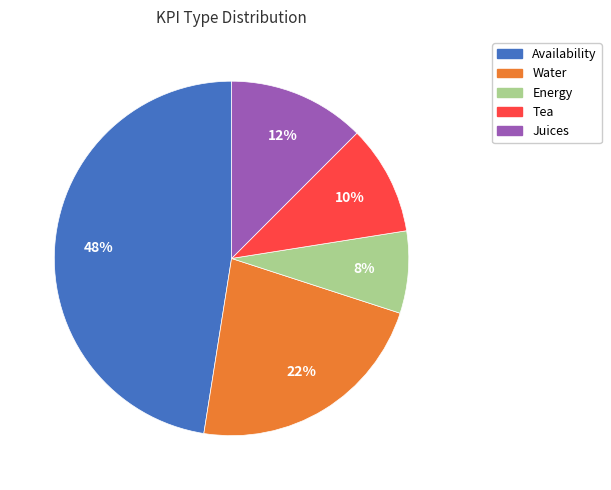

How many segments does this pie chart have?

5